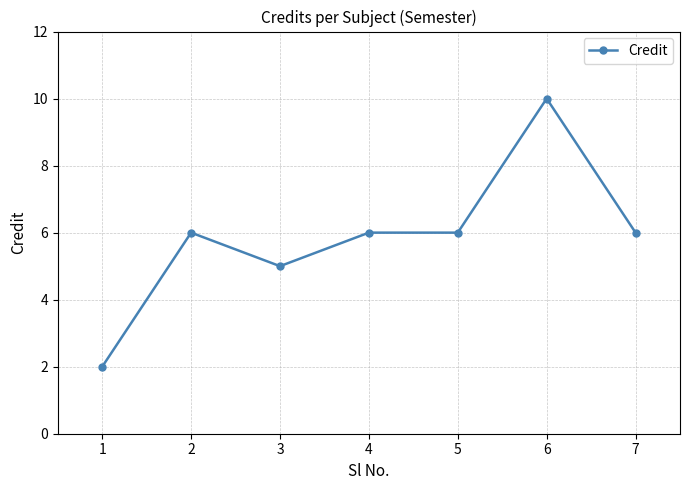

Where is the first local maximum?

2